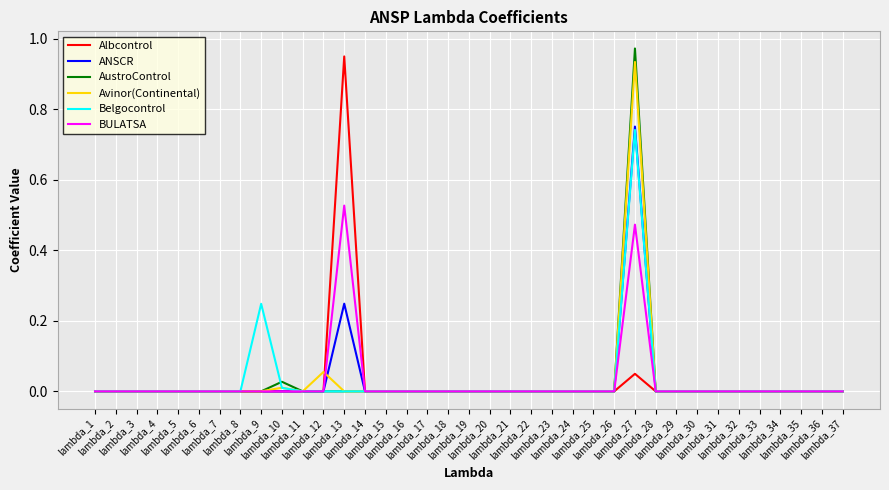

How many lines are shown in the chart?

6